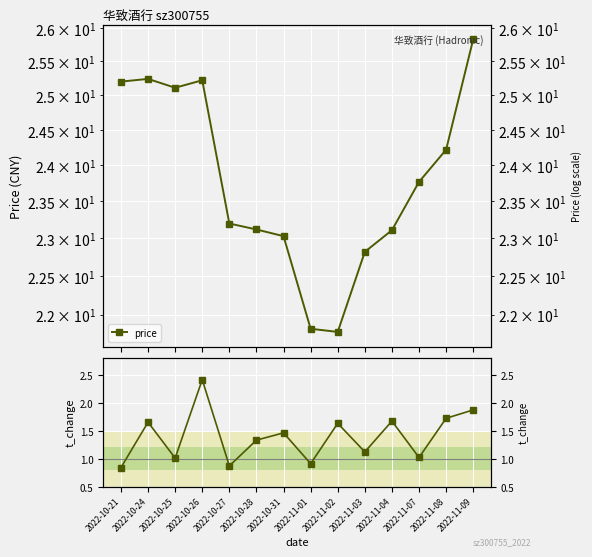

What is the value of the price point at the 3rd from the left?

25.1